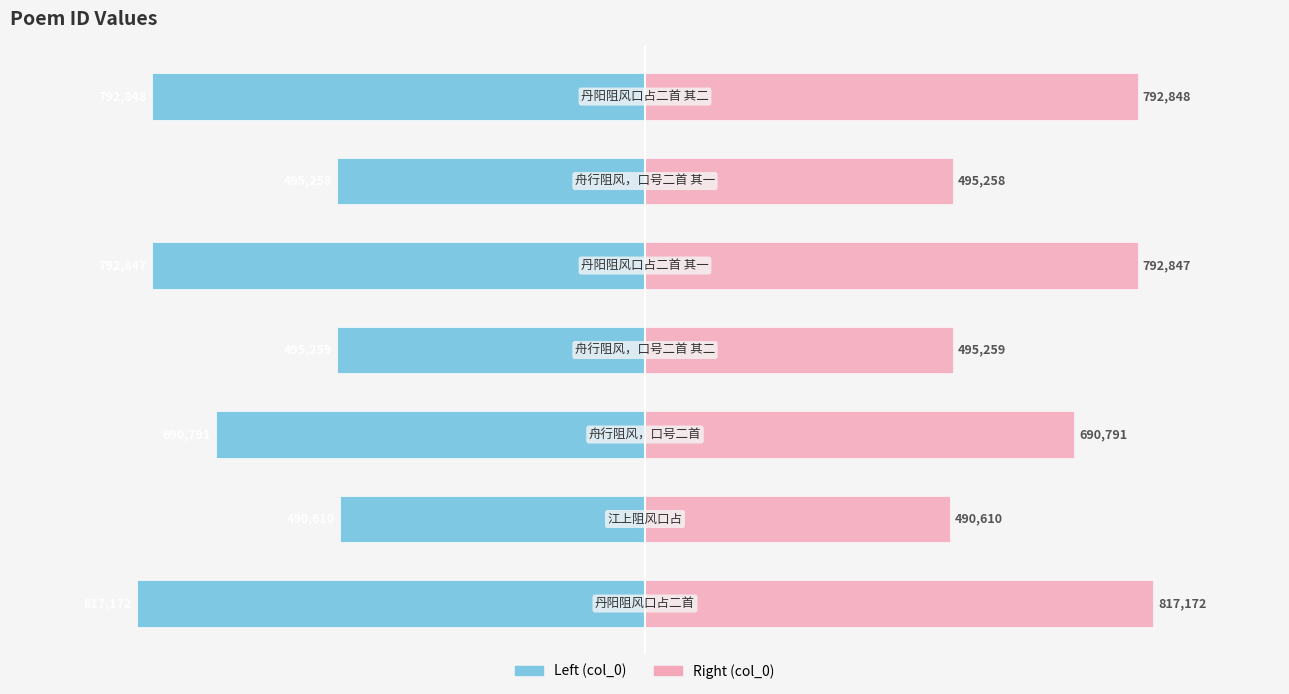

List the series in order of their overall mean, lowest first.

col_0 (left), col_0 (right)